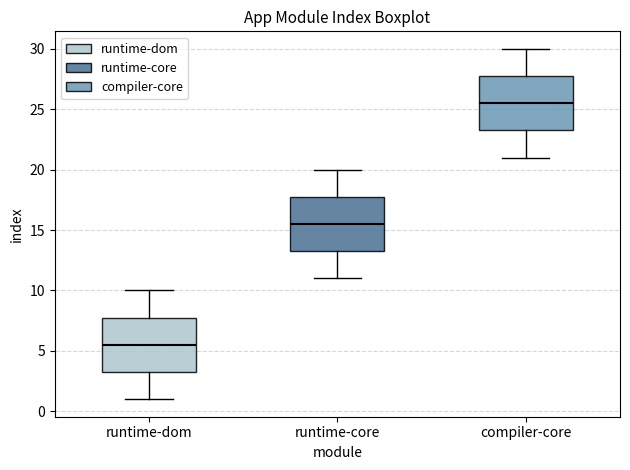

Where is the upper edge of the box for runtime-core on the y-axis? The values are not printed on the chart, so give them approximately, as read against the axis.

18.0